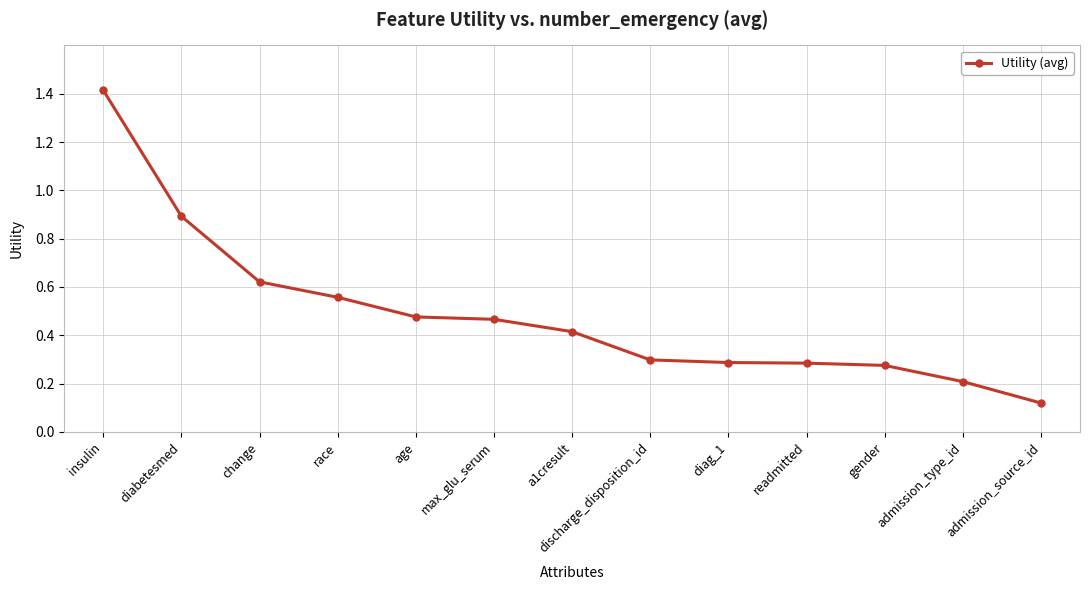

What is the difference between the second highest and second lowest values?

0.7